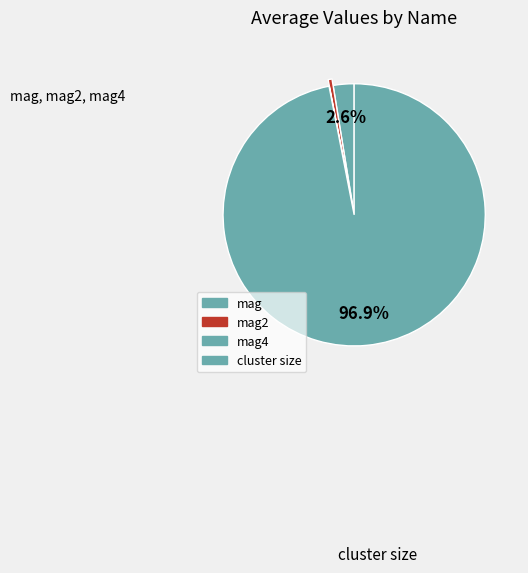

To the nearest percent, what is the difference between the largest and smallest slice percentages?

97%